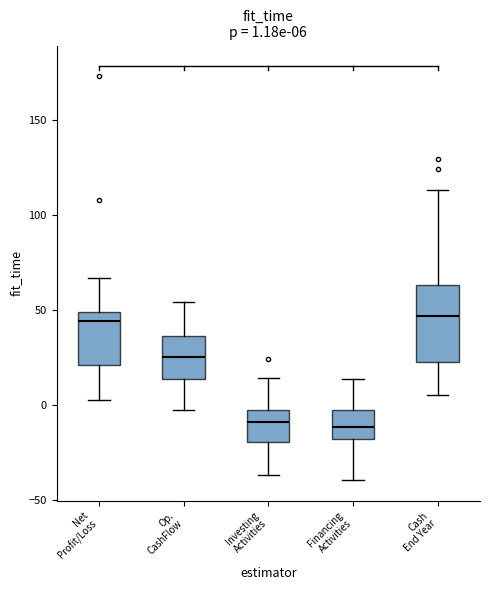

Comparing the boxes themselves (not the whiskers), which one is the tallest?

Cash End Year